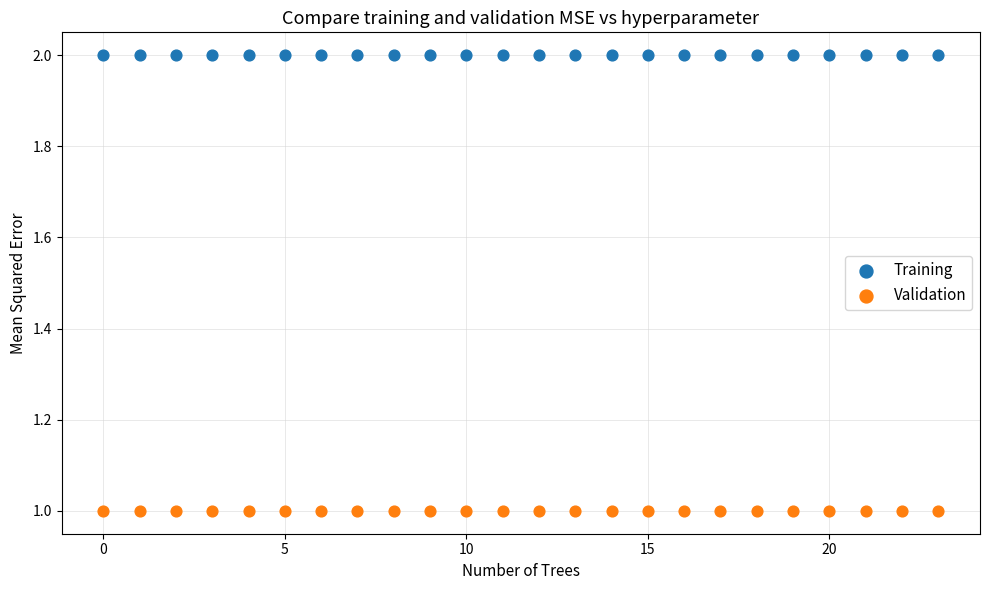

Which series contains the lowest Y value?

Validation